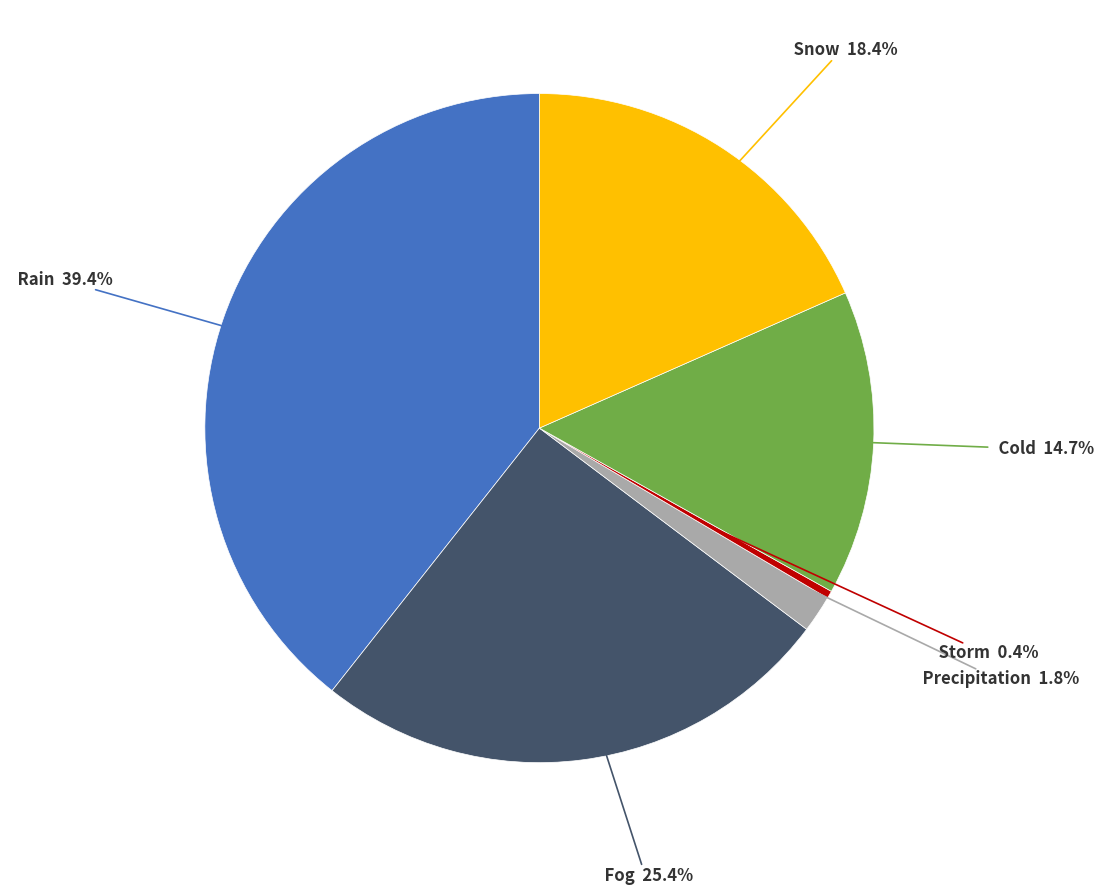

Is there a majority slice in this chart?

No